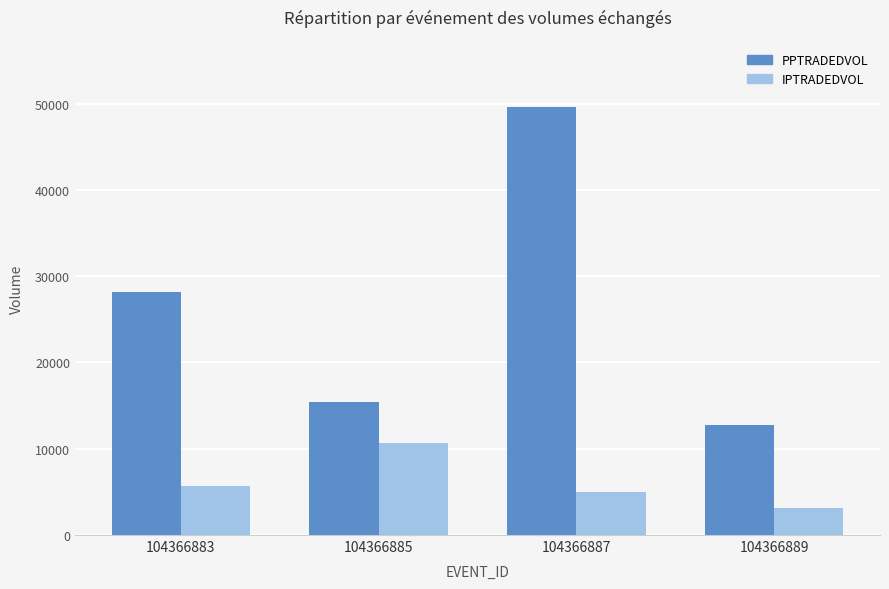

The value of IPTRADEDVOL at 104366885 is 10622.3. True or false?

True